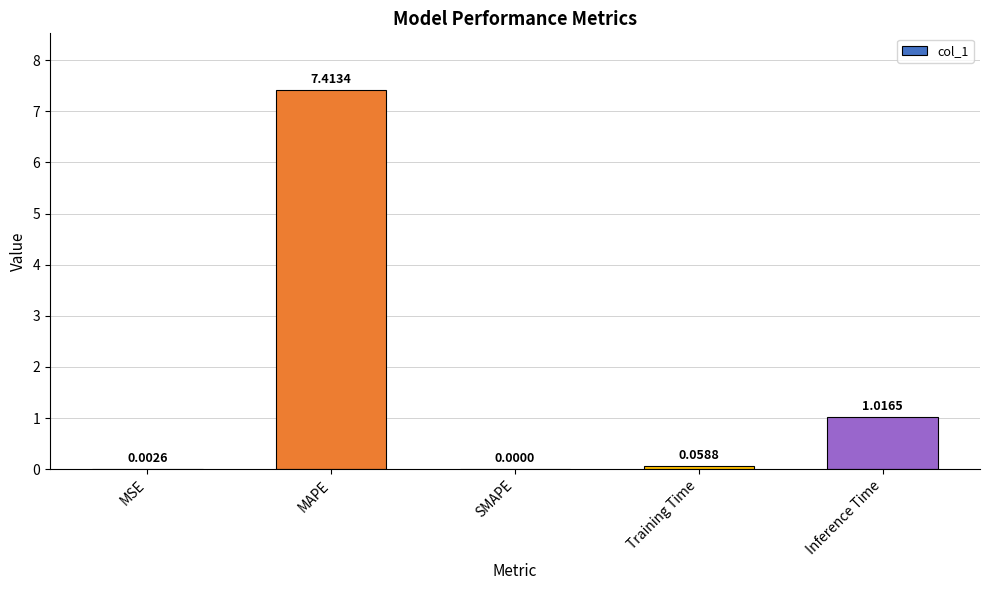

What is the change in value from MAPE to Training Time?

-7.4